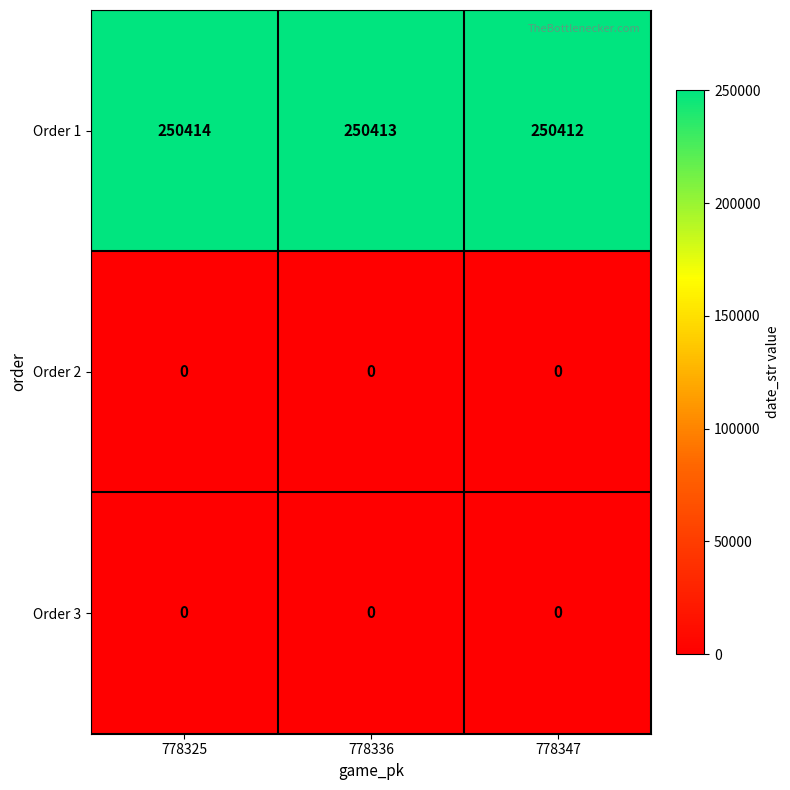

Which series has the widest spread of values?

Order 1